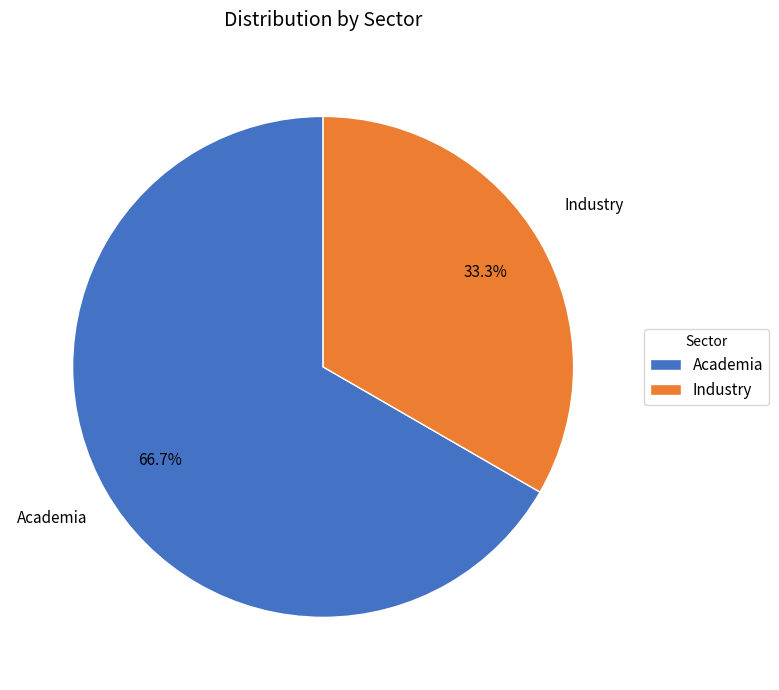

To the nearest percent, what is the difference between the Academia and Industry slice percentages?

33%